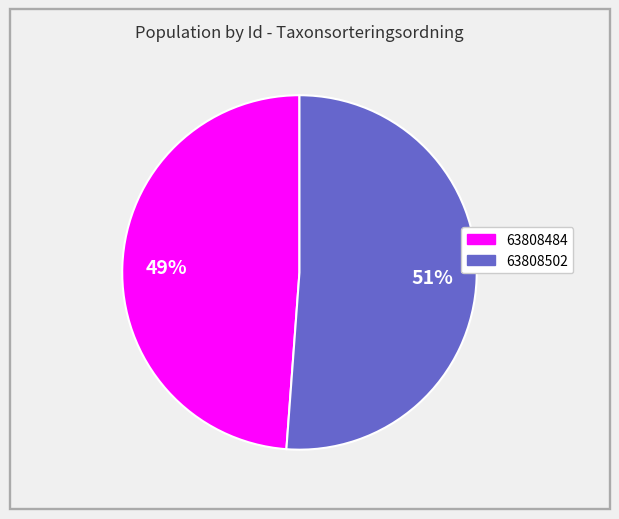

Between 63808484 and 63808502, which is larger?

63808502